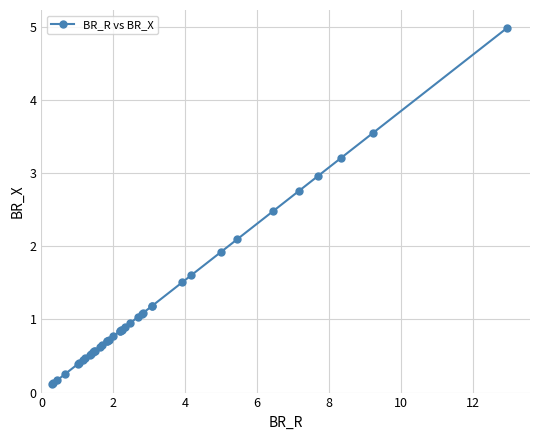

What is the value of the 16th point from the left?

0.7